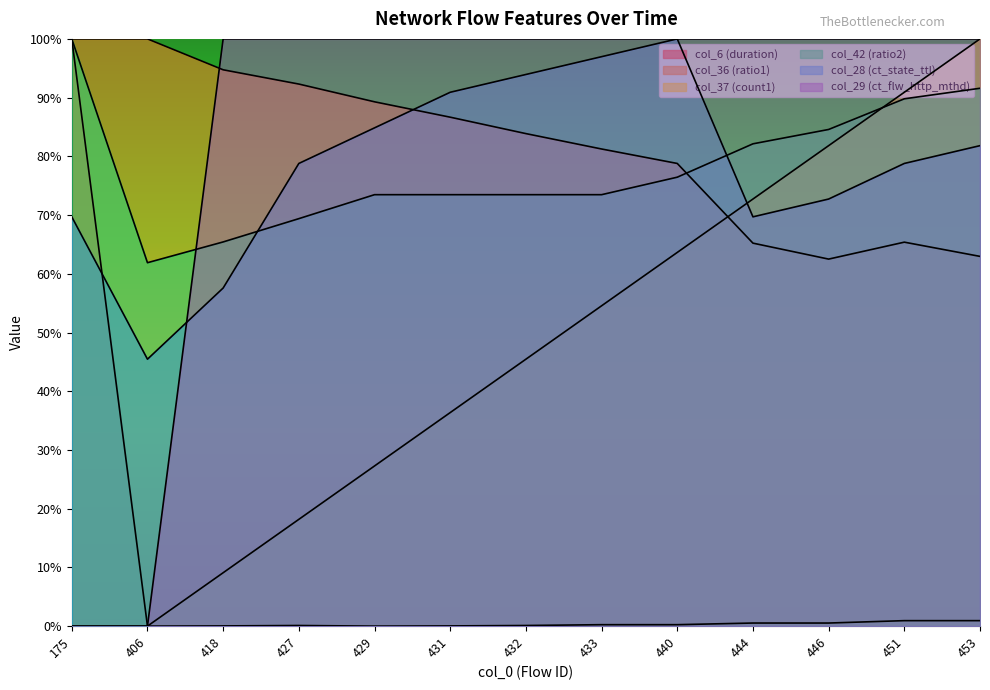

At how many categories does at least one series exceed 0?

13